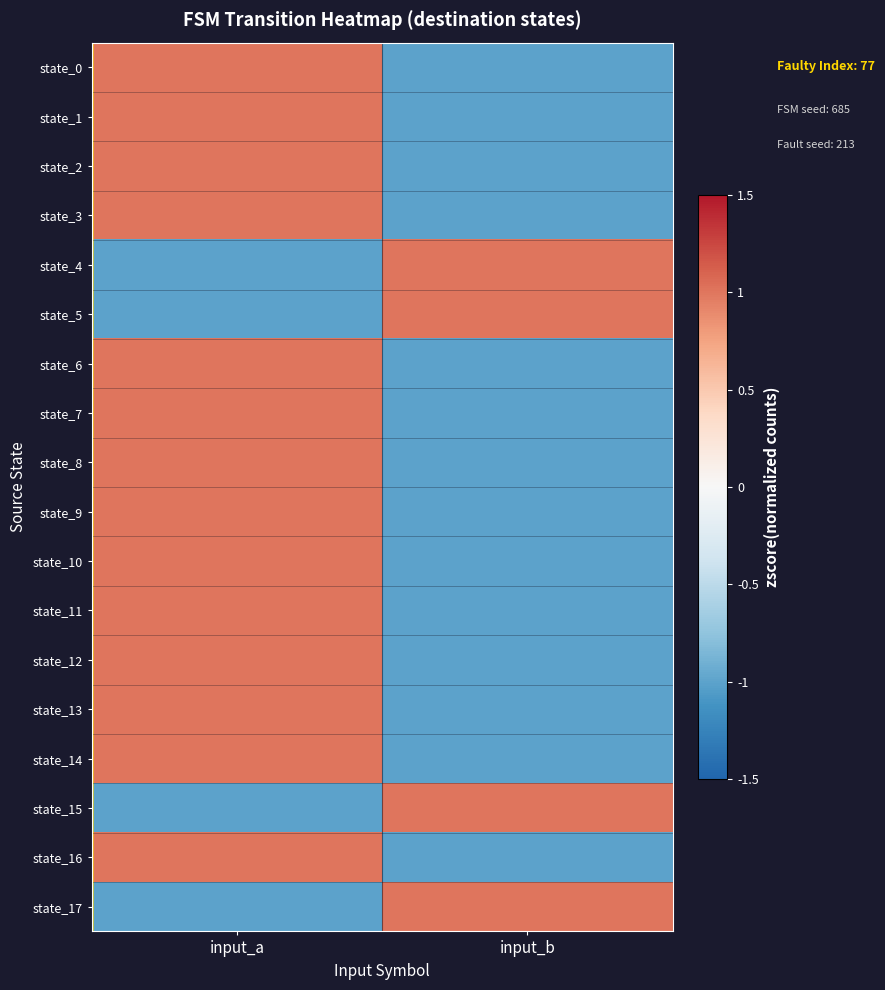

What is the total value across all series at input_a?

10